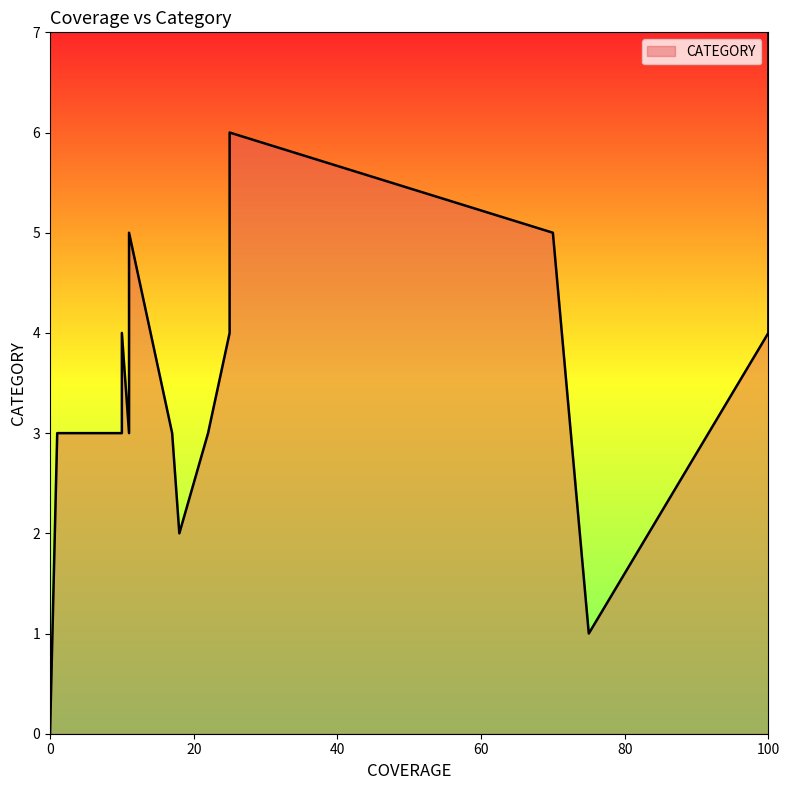

What is the label of the 22nd point from the right?

10